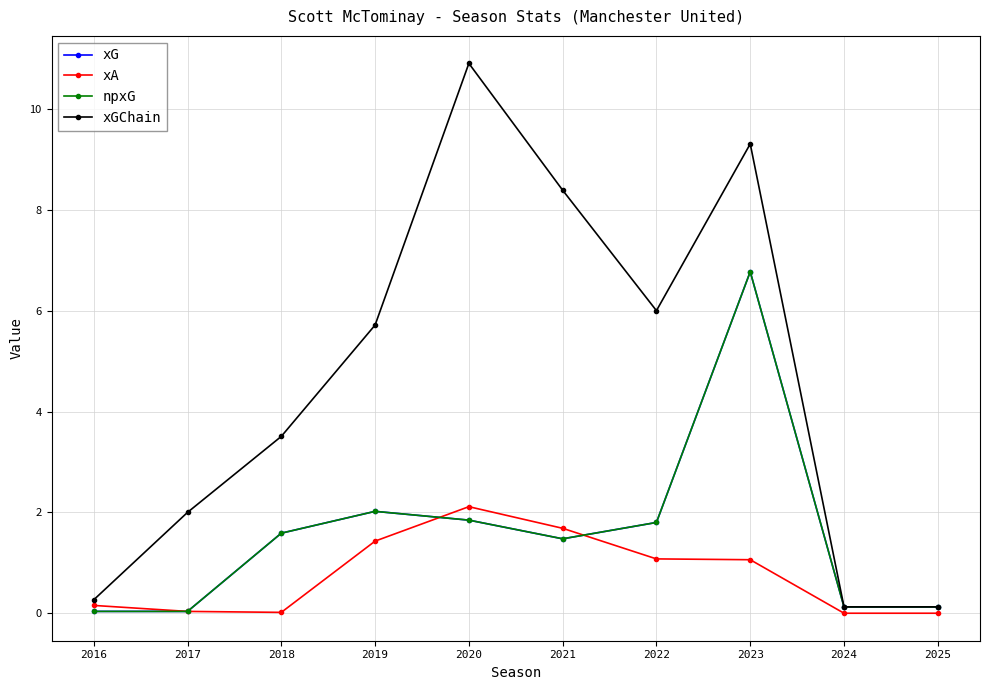

Is the value of npxG at 2024 greater than the value of xA at 2024?

Yes